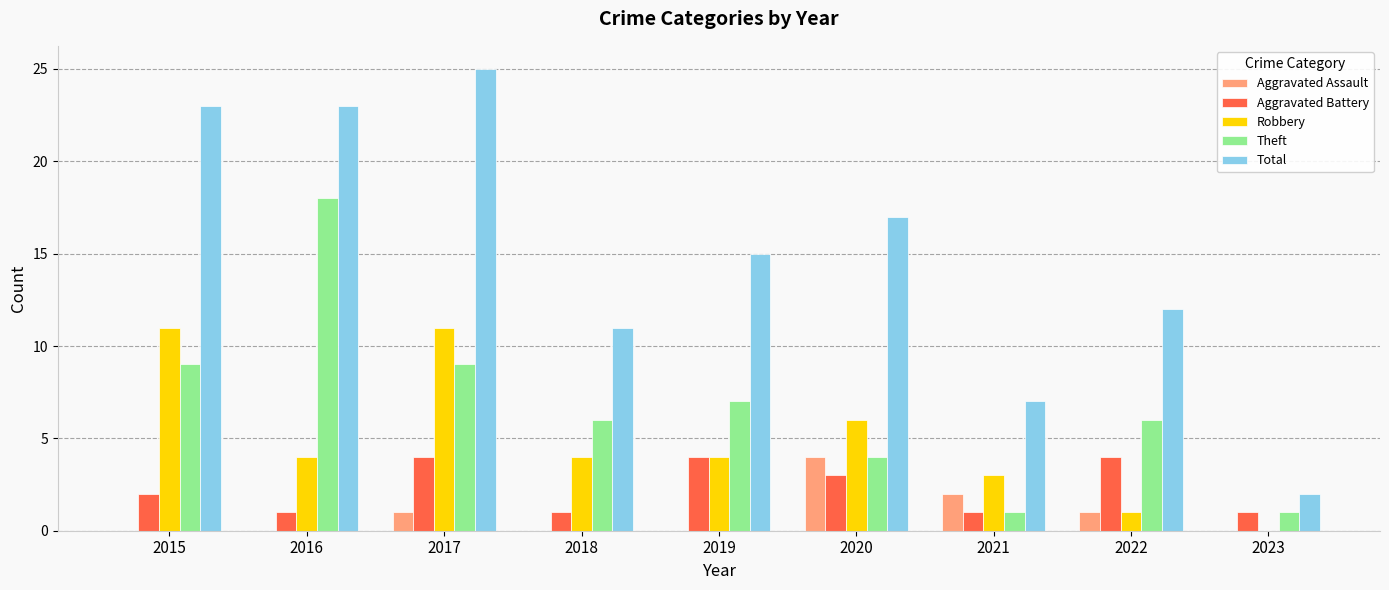

What is the total value across all series at 2020?

34